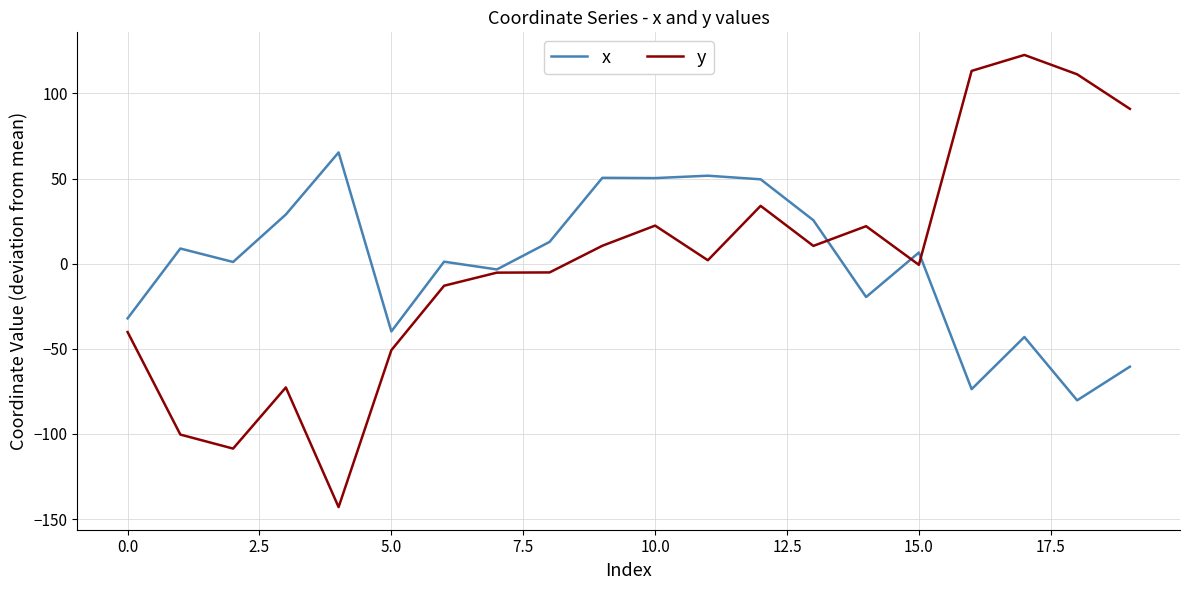

After their last crossing, which series has the higher values: x or y?

y